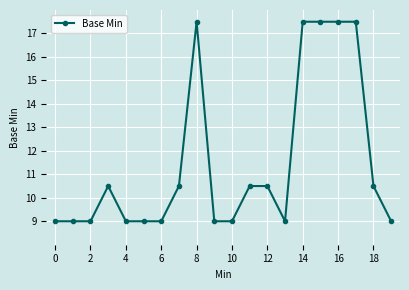

What is the maximum value shown in the chart?

17.5